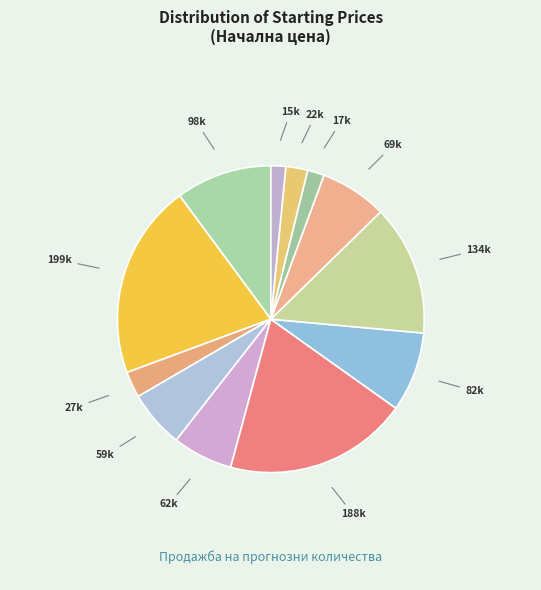

Count the number of slices in the pie.

12